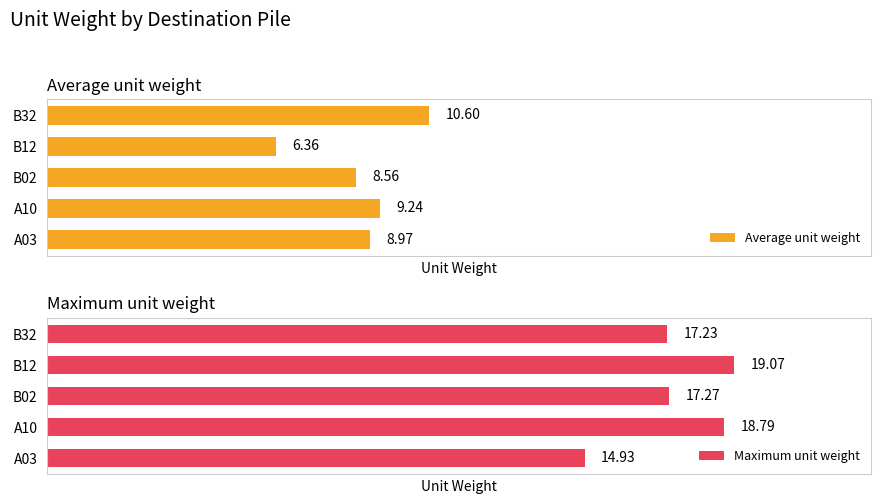

Which series has the widest spread of values?

Average unit weight